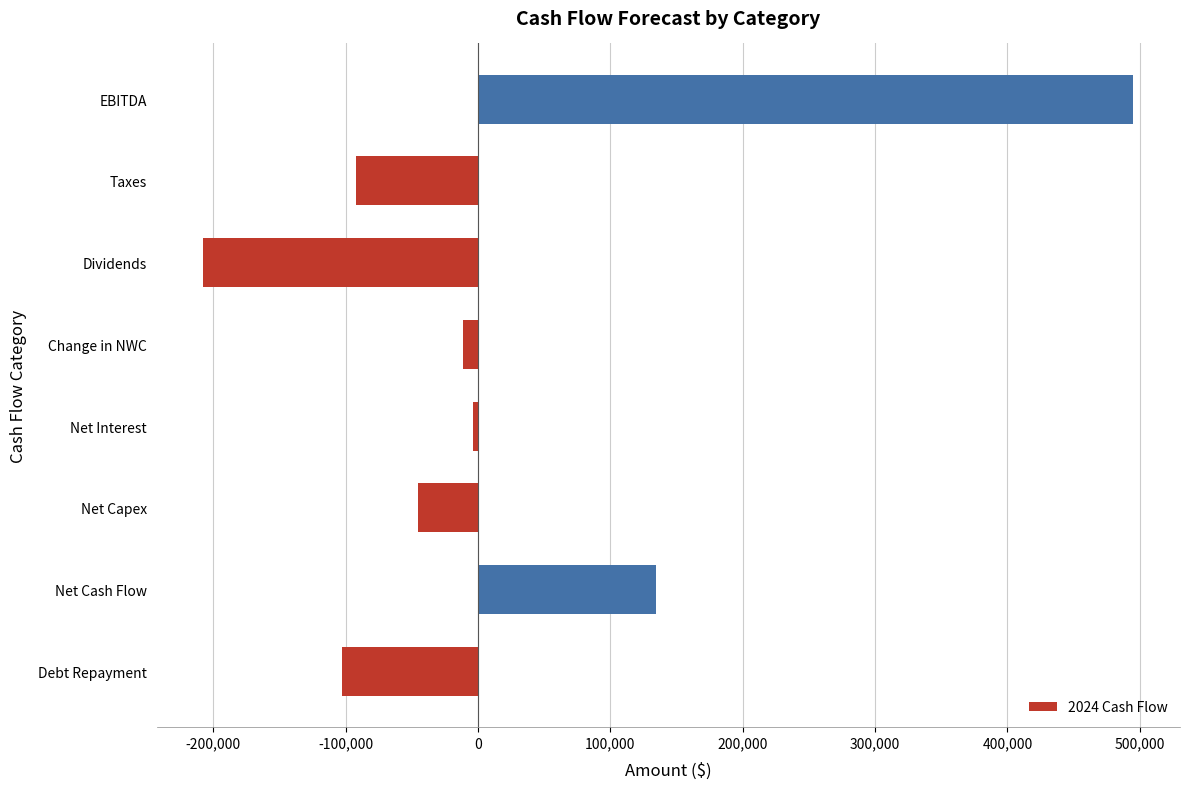

What is the average value?

20718.8